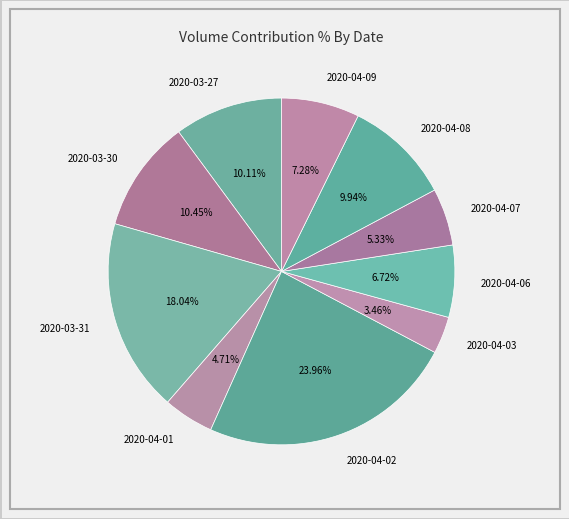

How many slices are in this pie chart?

10